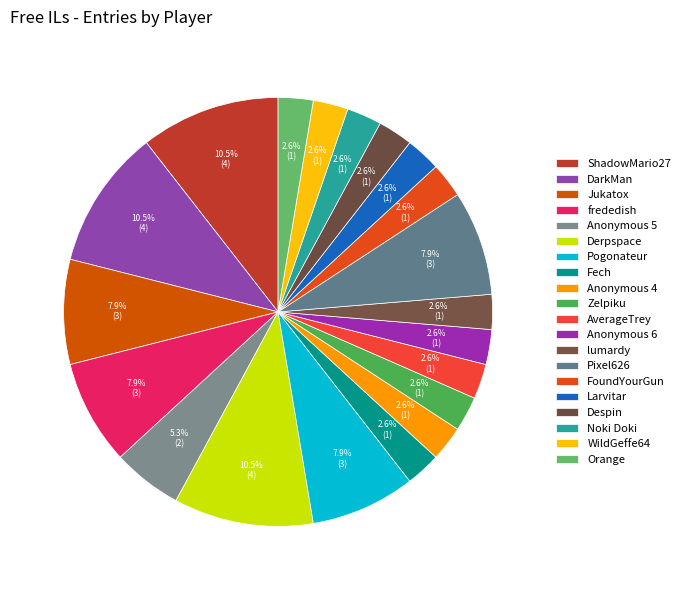

Which has a higher value, Larvitar or Fech?

Larvitar